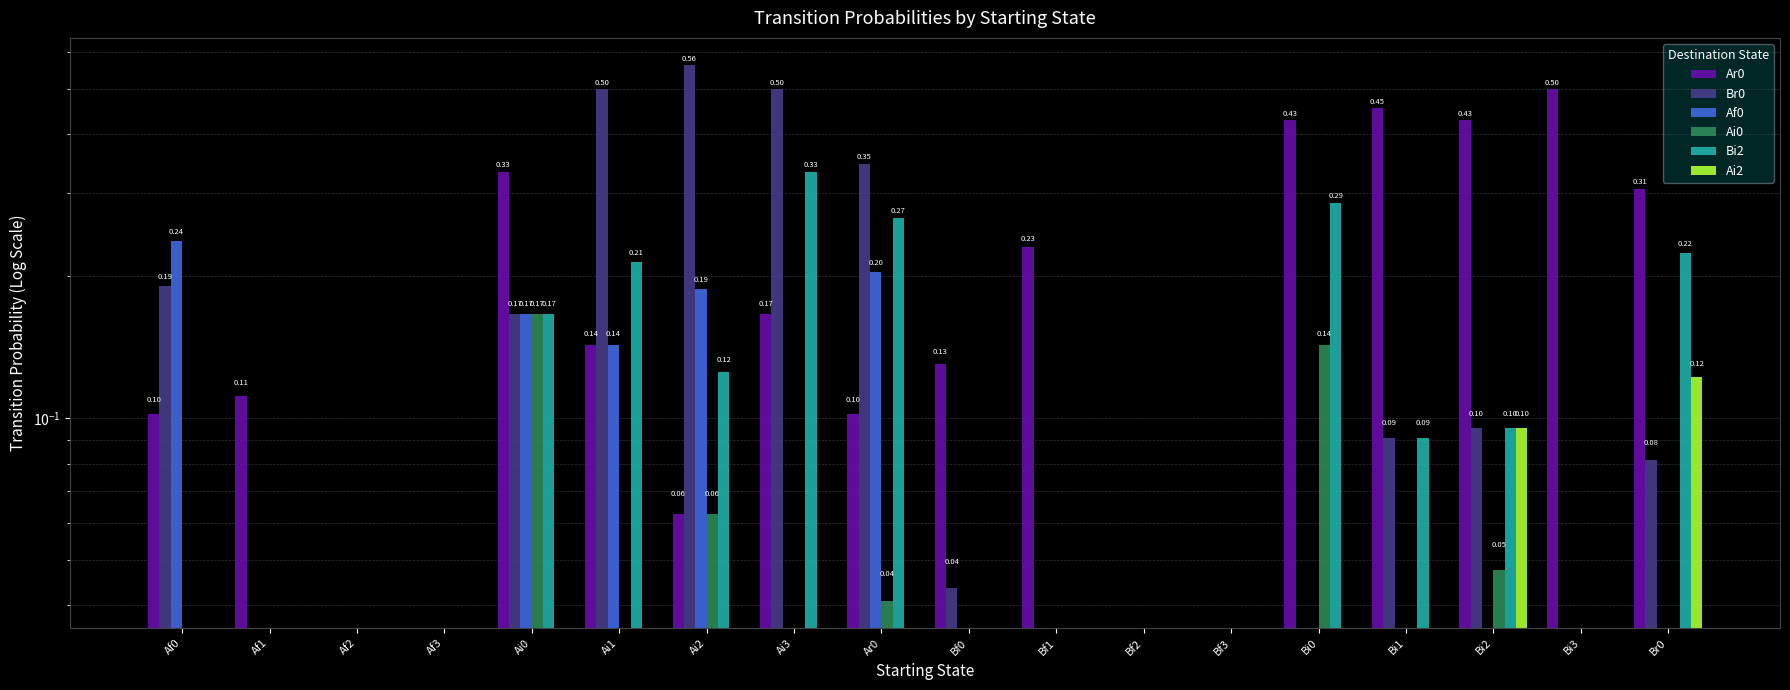

How many positive values does the Af0 series have?

5